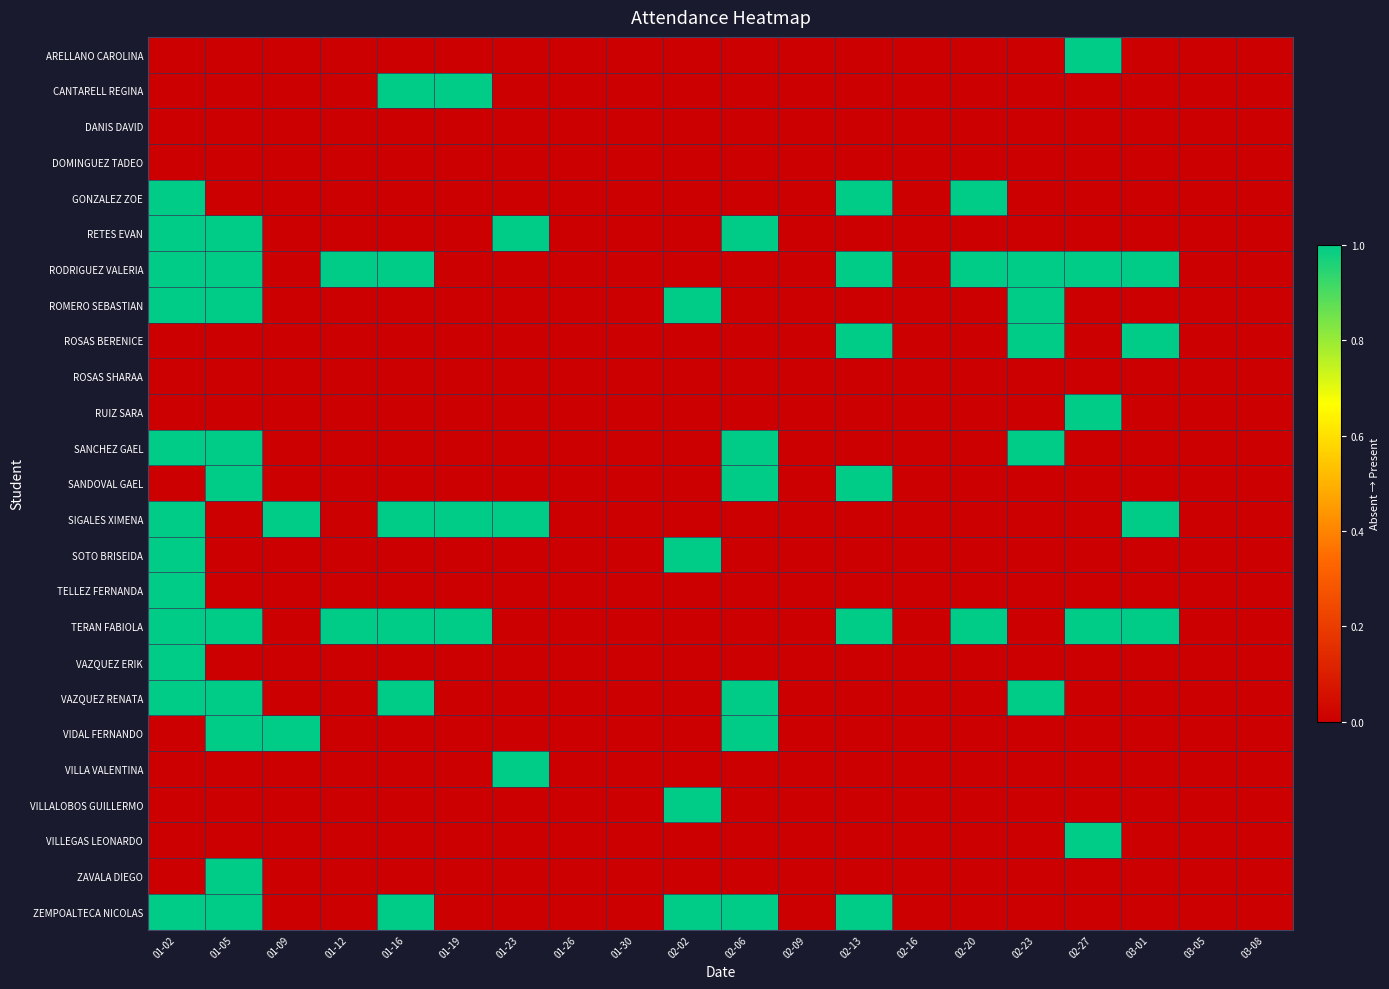

Rank the series by their maximum value, from highest to lowest.

ARELLANO CAROLINA, CANTARELL REGINA, GONZALEZ ZOE, RETES EVAN, RODRIGUEZ VALERIA, ROMERO SEBASTIAN, ROSAS BERENICE, RUIZ SARA, SANCHEZ GAEL, SANDOVAL GAEL, SIGALES XIMENA, SOTO BRISEIDA, TELLEZ FERNANDA, TERAN FABIOLA, VAZQUEZ ERIK, VAZQUEZ RENATA, VIDAL FERNANDO, VILLA VALENTINA, VILLALOBOS GUILLERMO, VILLEGAS LEONARDO, ZAVALA DIEGO, ZEMPOALTECA NICOLAS, DANIS DAVID, DOMINGUEZ TADEO, ROSAS SHARAA